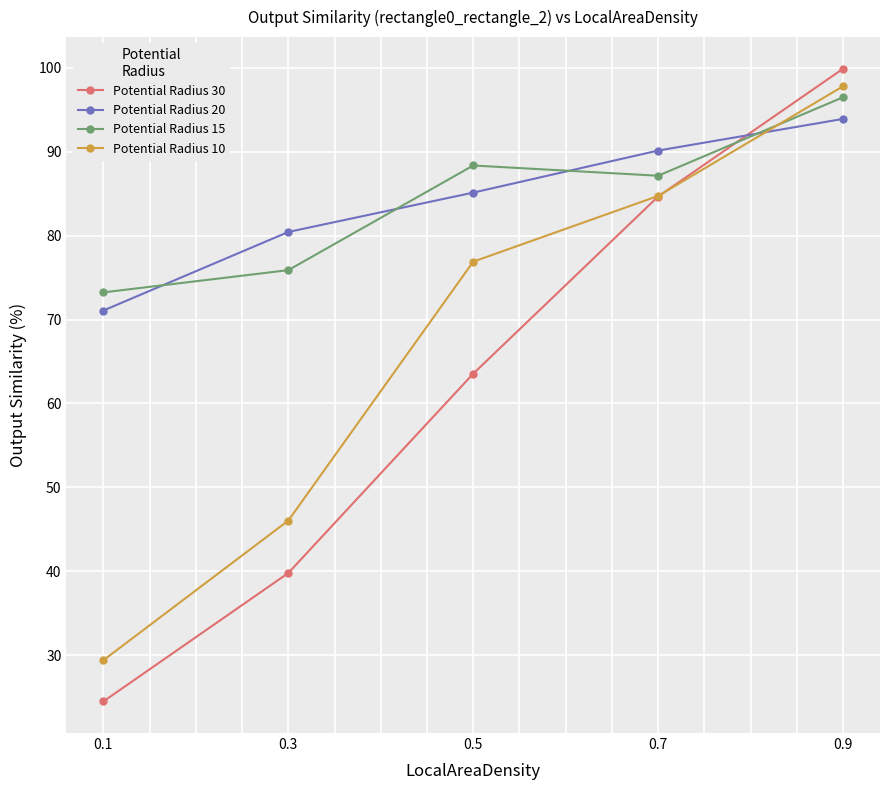

What are all the series names shown in the legend?

Potential Radius 30, Potential Radius 20, Potential Radius 15, Potential Radius 10